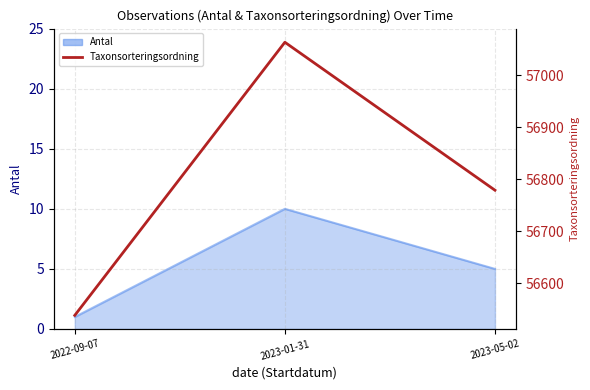

What is the greatest value displayed?

57064